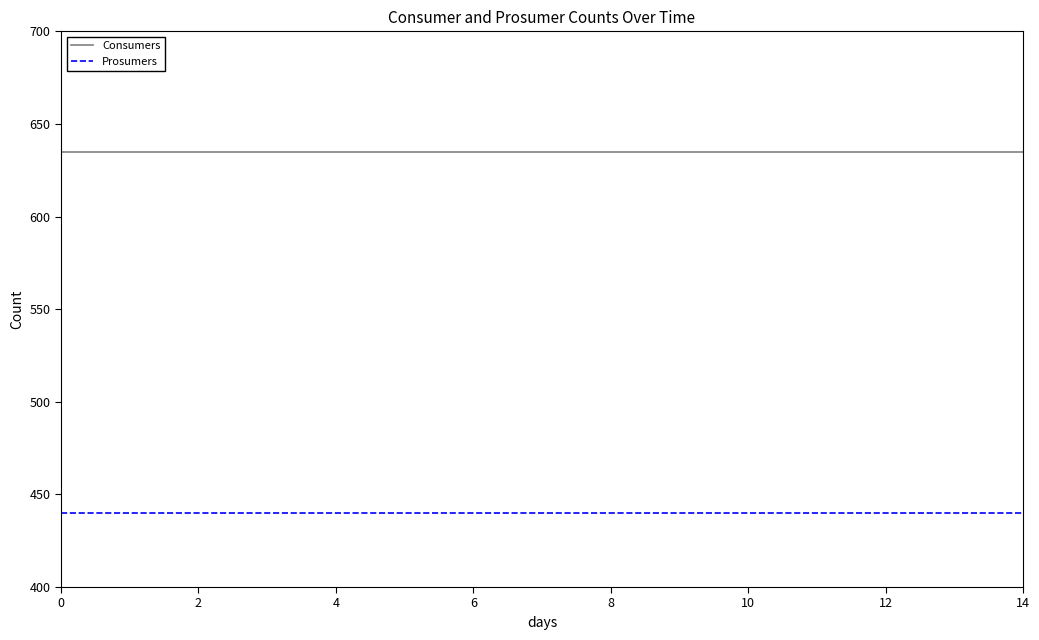

True or false: Consumers and Prosumers intersect in this chart.

False